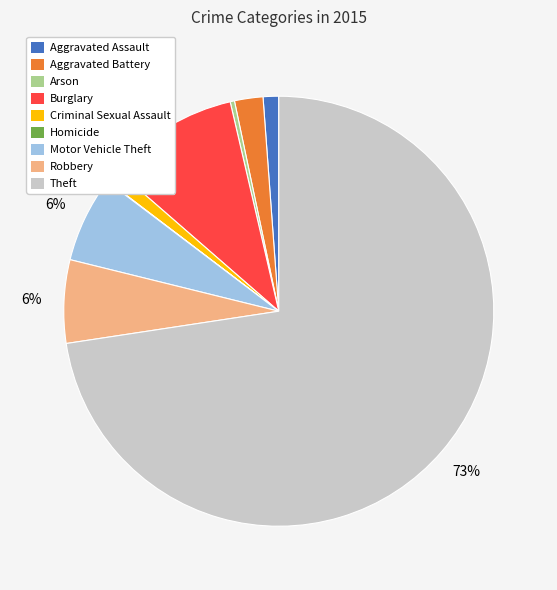

Between Aggravated Assault and Robbery, which is larger?

Robbery